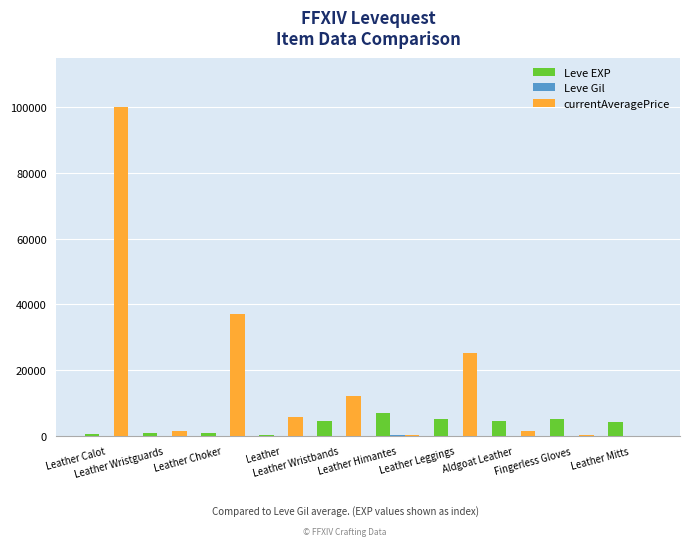

At which category is the sum across all series the highest?

Leather Calot